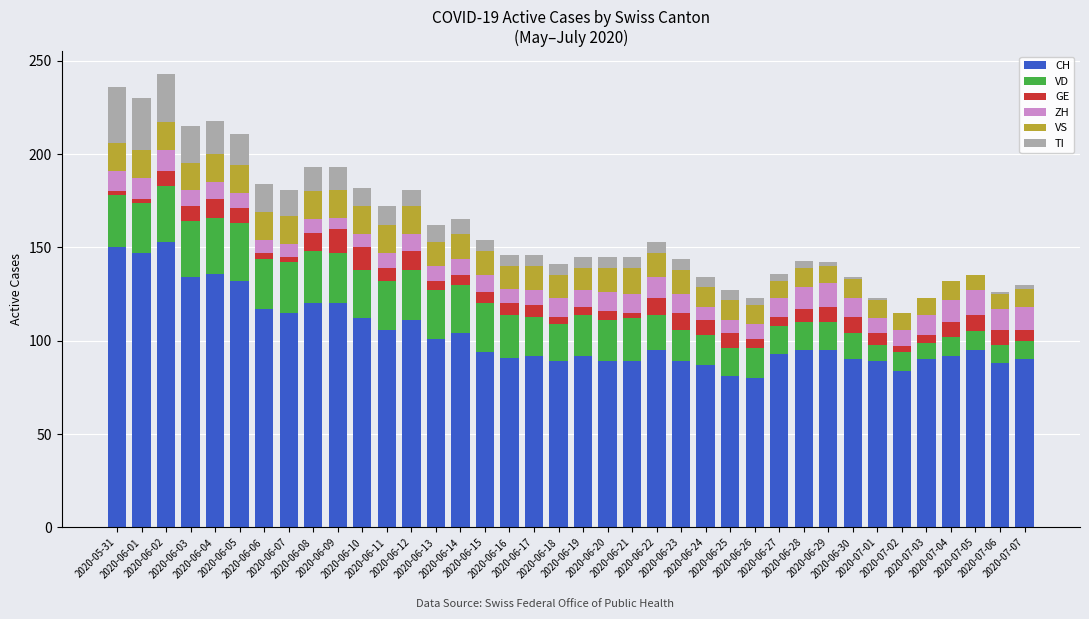

List the series in order of their peak value, highest first.

CH, VD, TI, VS, GE, ZH